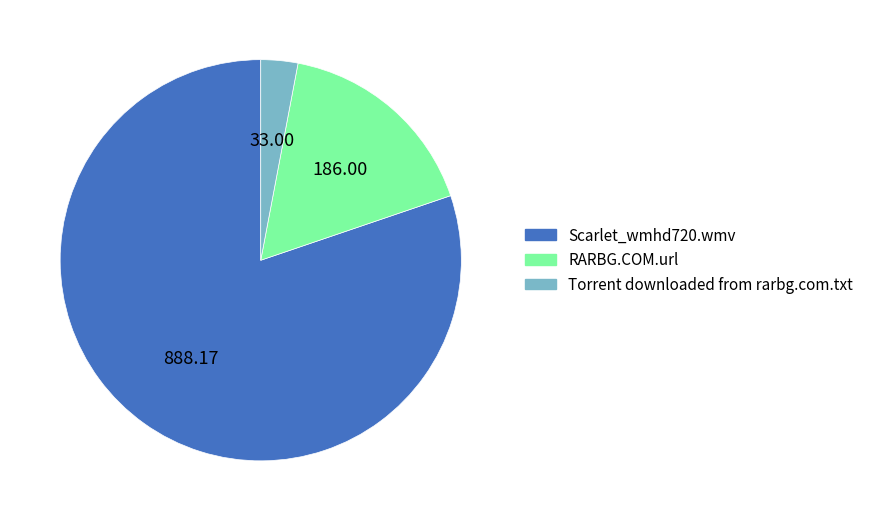

How many slices are in this pie chart?

3